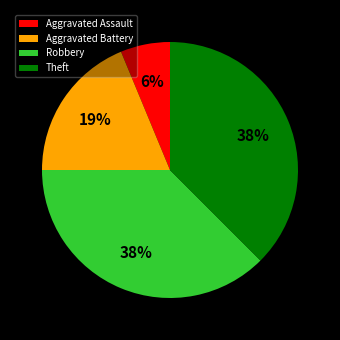

Which slice is the smallest?

Aggravated Assault